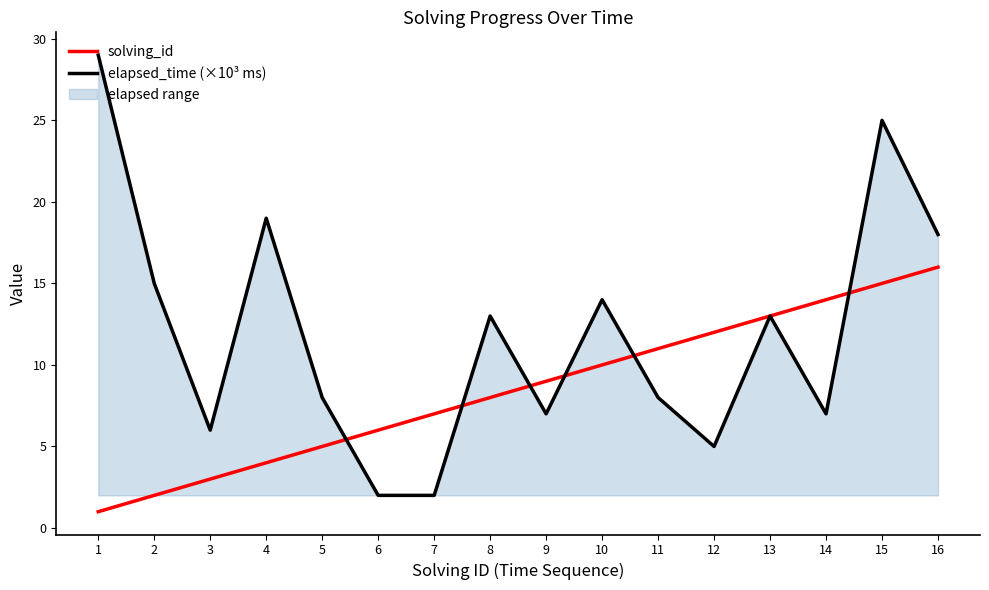

At which label is solving_id closest to 8?

8